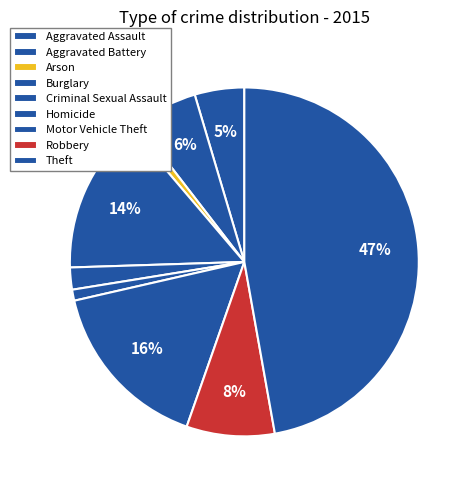

Is there any slice that represents more than half of the pie?

No